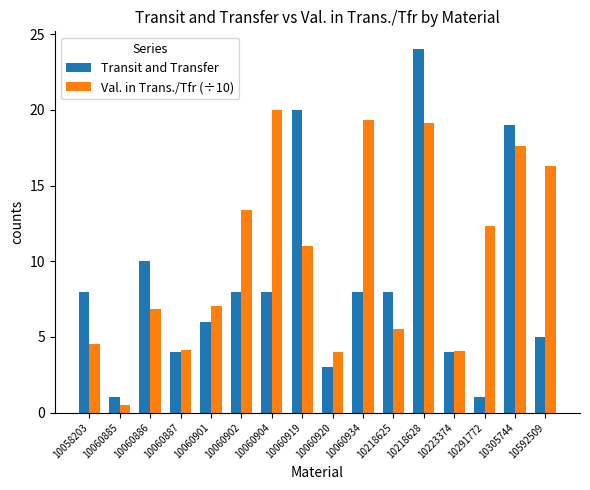

True or false: Val. in Trans./Tfr (÷10) has a value of 16.3 at 10592509.

True